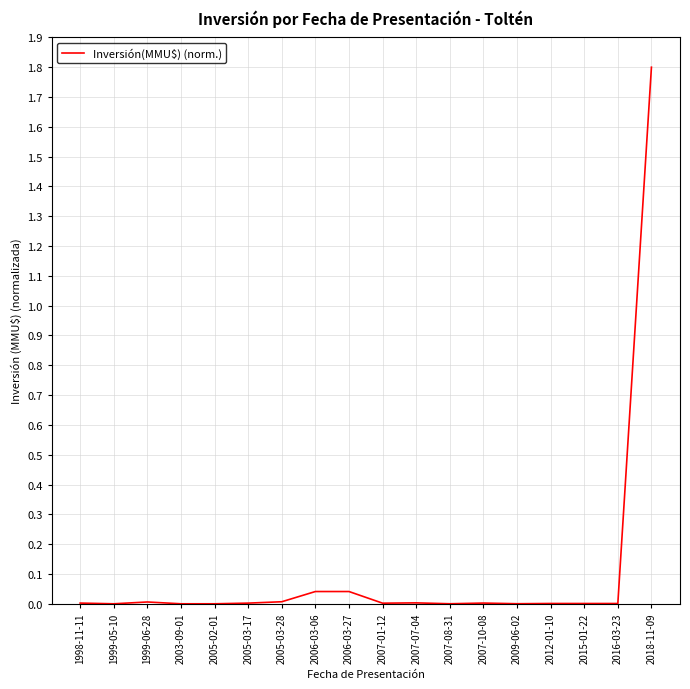

What is the difference between the maximum and minimum values?

1.8